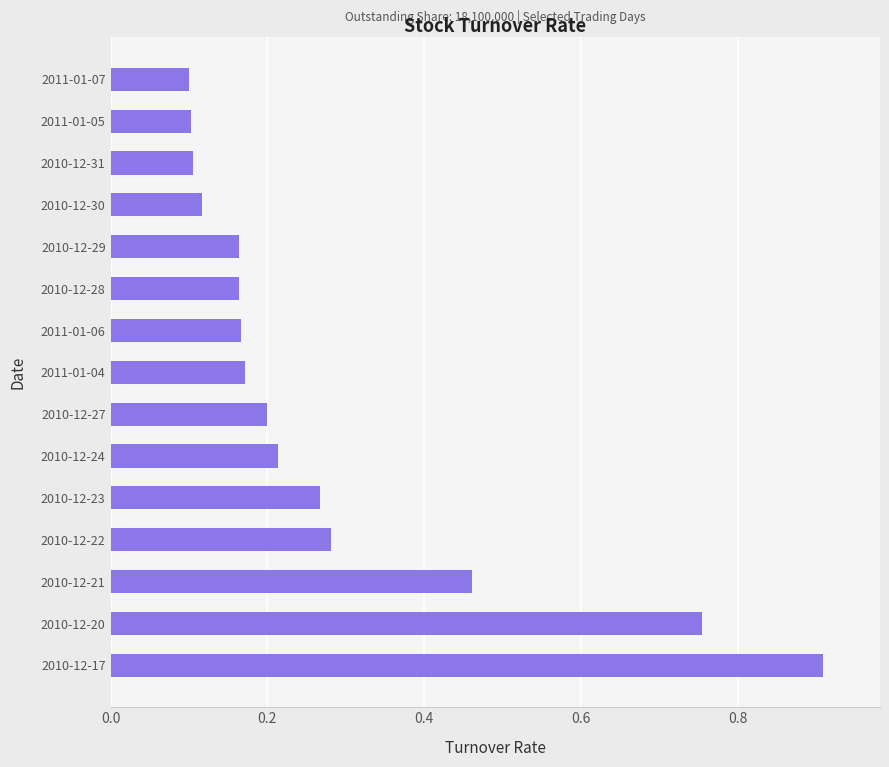

Which has a higher value, 2011-01-04 or 2010-12-20?

2010-12-20